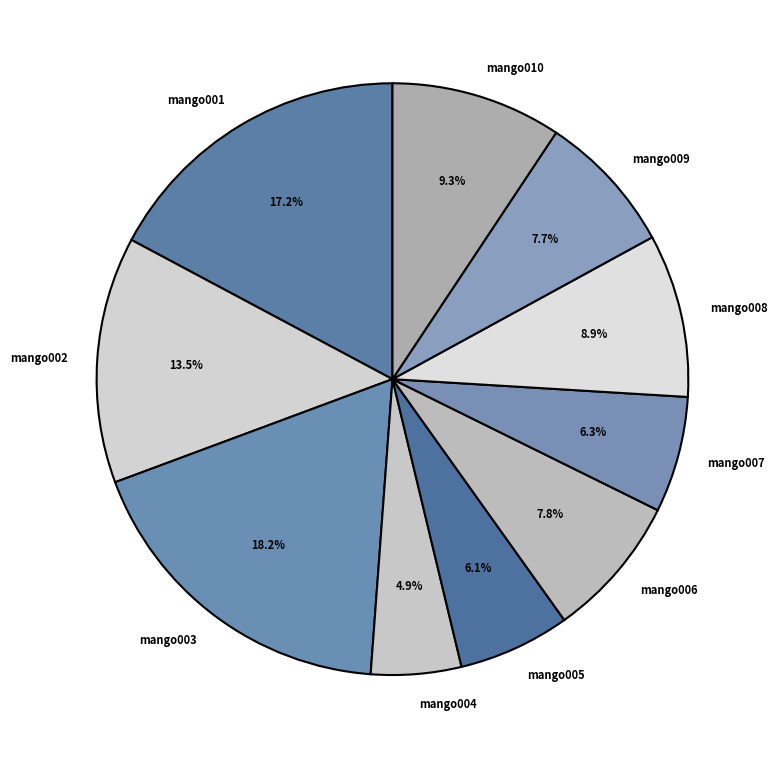

What is the total percentage of mango008 and mango004?

13.8%